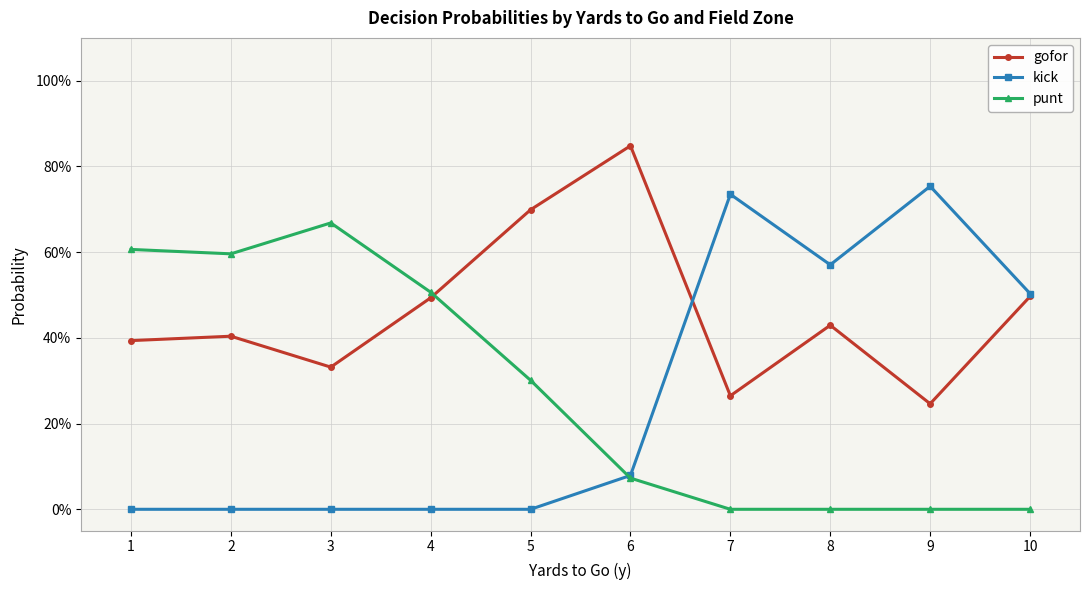

True or false: kick and gofor cross at least once.

True